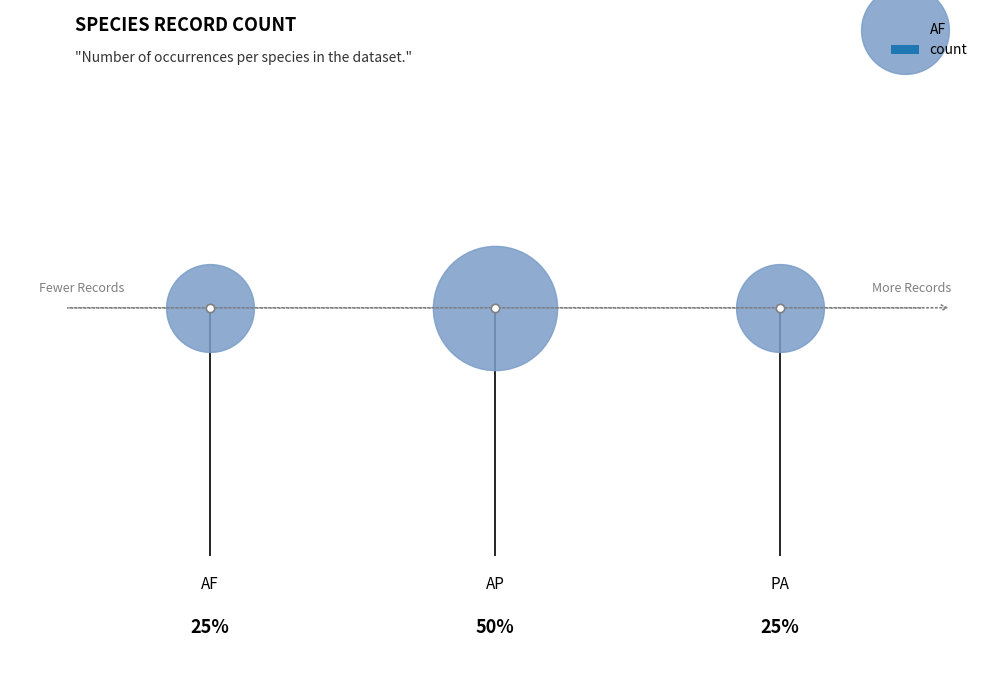

What is the ratio of the value at AP to the value at PA?

2.0